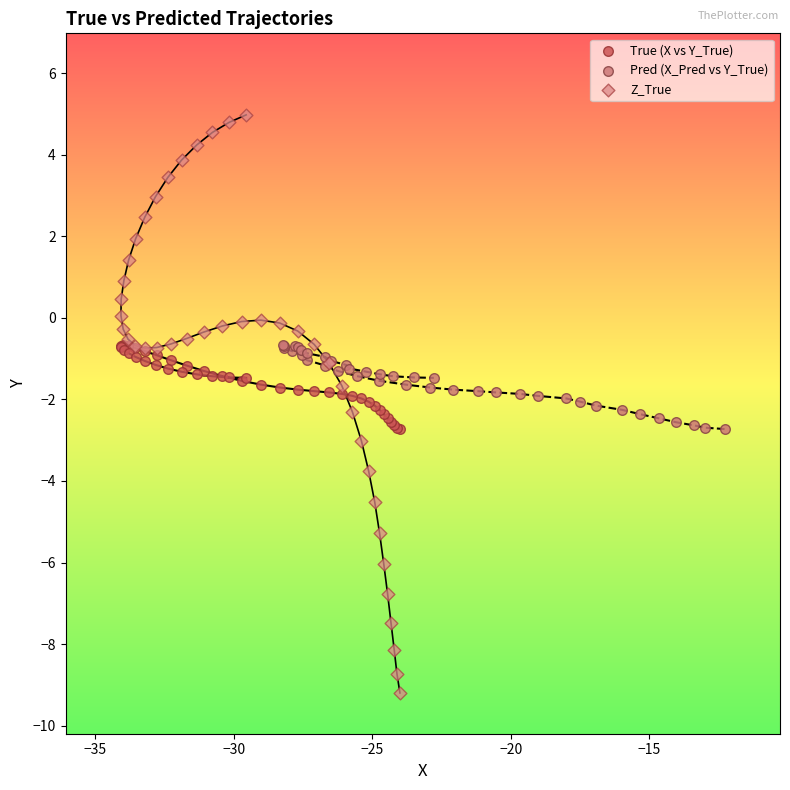

What are all the series names shown in the legend?

True (X vs Y_True), Pred (X_Pred vs Y_True), Z_True